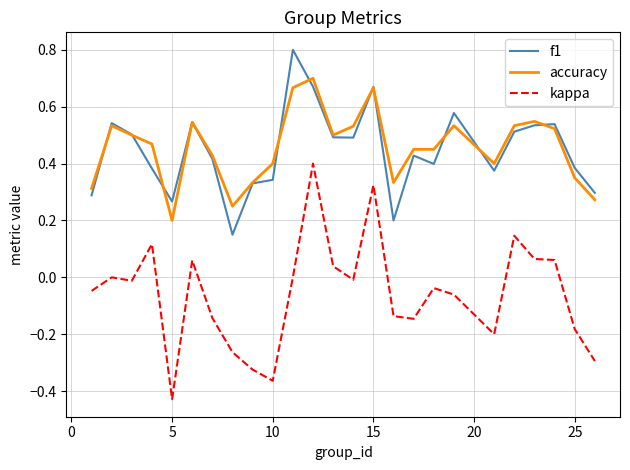

What is the greatest value displayed?

0.8